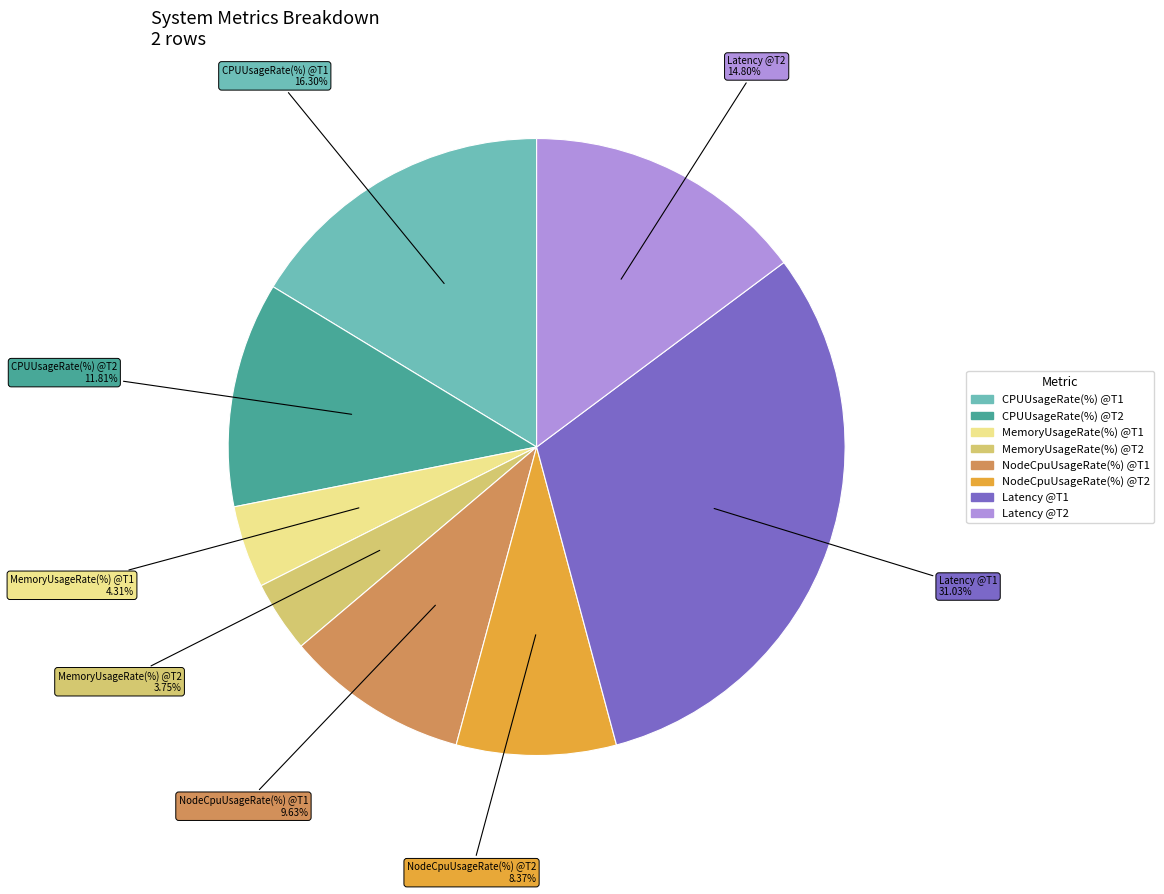

Does any single category account for the majority?

No